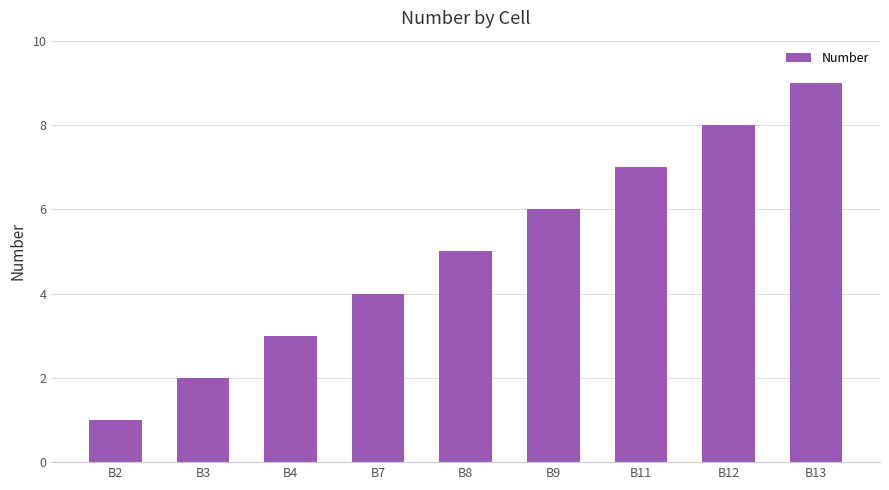

Does the chart contain any negative values?

No